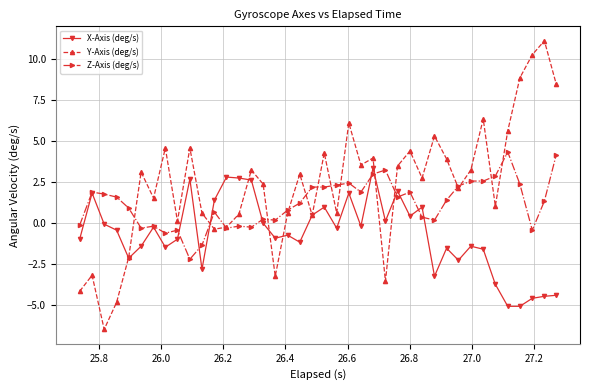

What is the greatest value displayed?

11.1